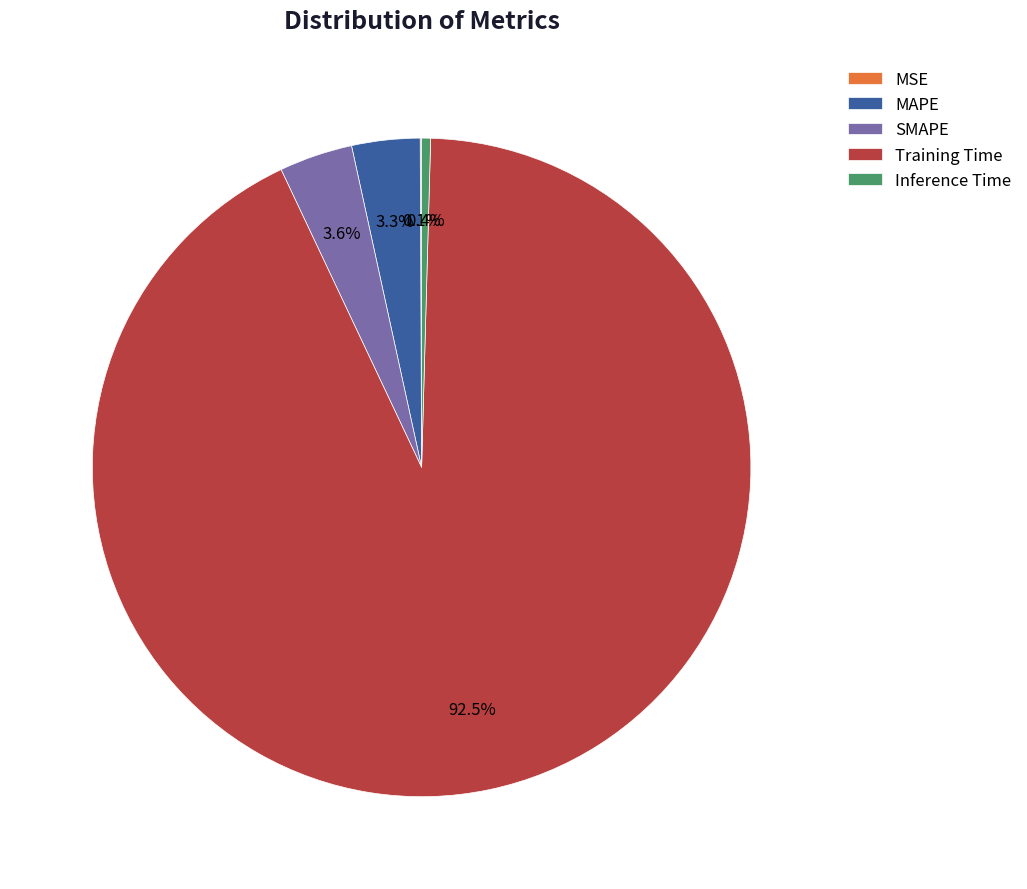

Is there any slice that represents more than half of the pie?

Yes